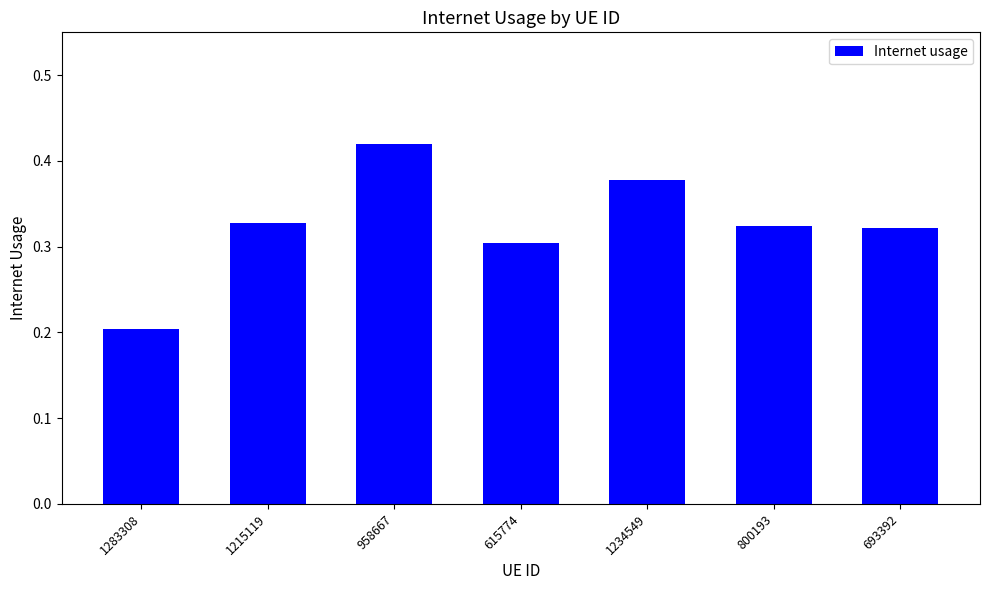

What is the difference between the second highest and minimum values?

0.2